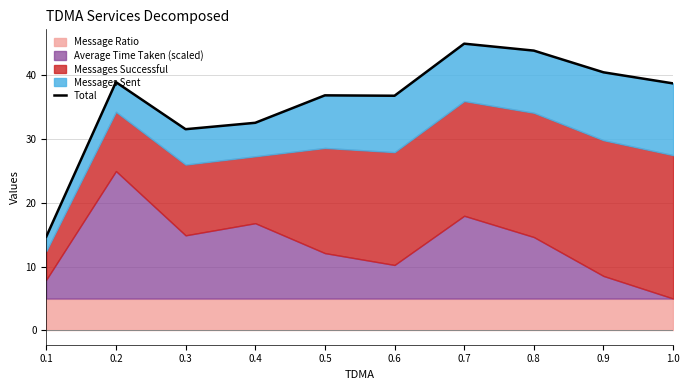

What is the difference between the maximum and minimum values?

30.3